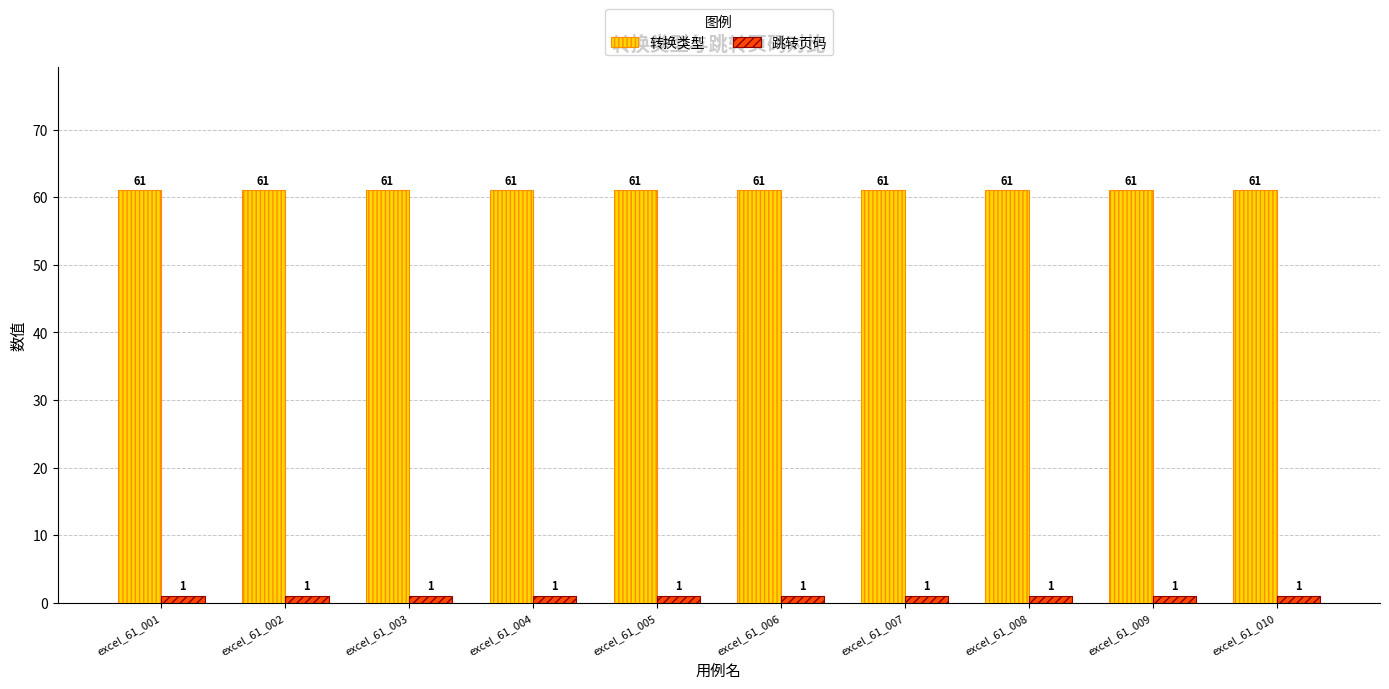

What are all the series names shown in the legend?

转换类型, 跳转页码